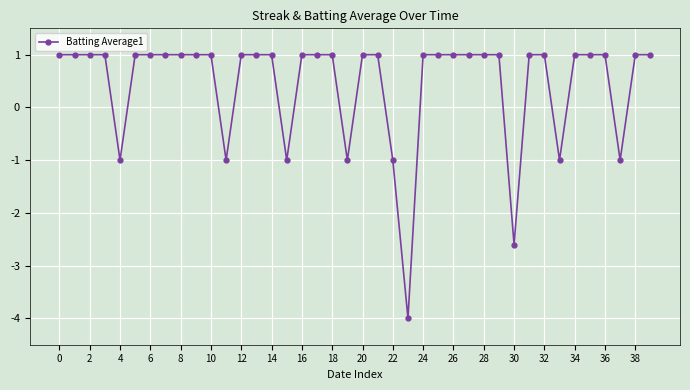

What is the value of the 19th point from the left?

1.0